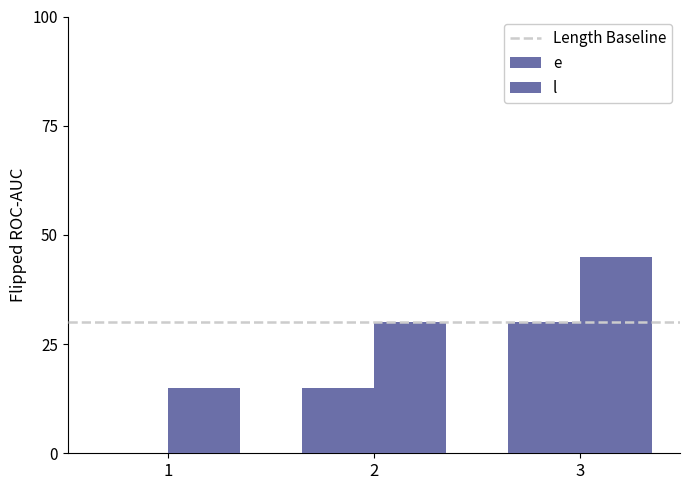

How many positive values does the e series have?

2